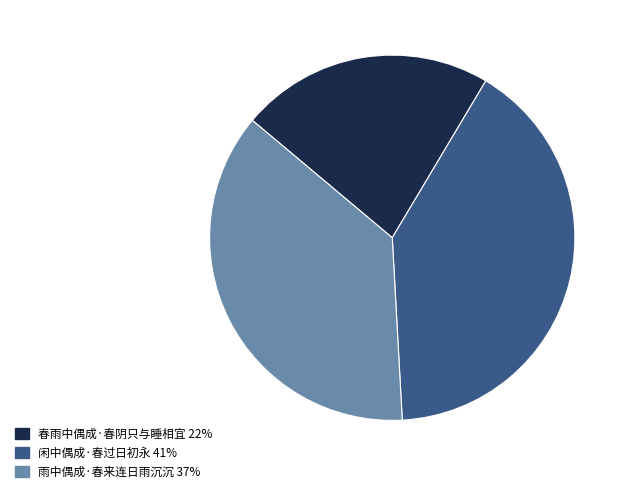

Is there a majority slice in this chart?

No